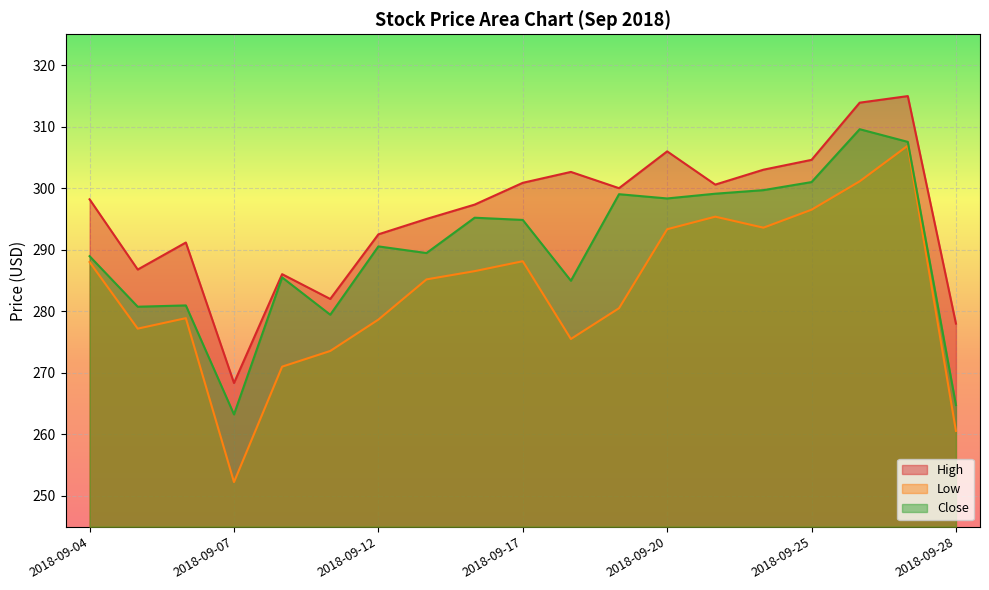

Where is the first local maximum for Close?

2018-09-06